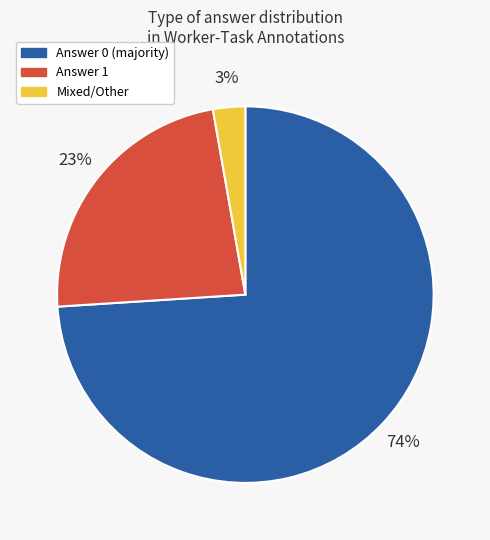

How many segments does this pie chart have?

3